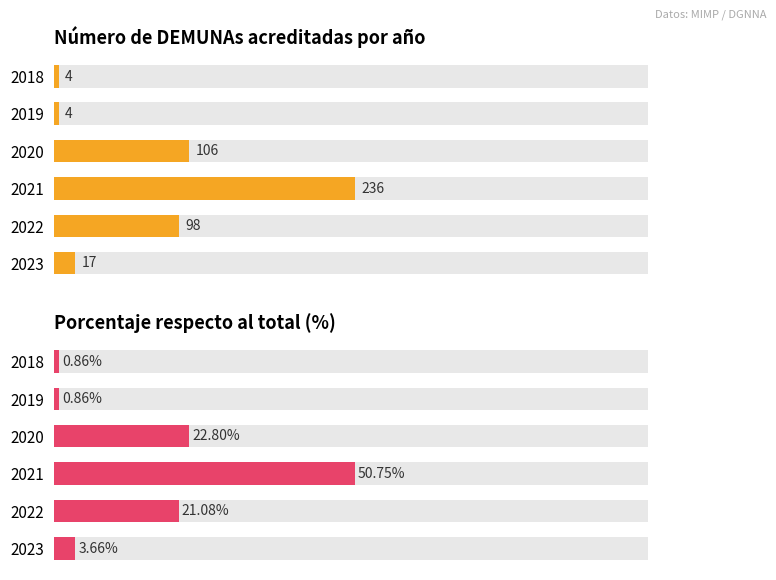

What is the difference between the maximum and minimum values in the NÚMERO series?

232.0